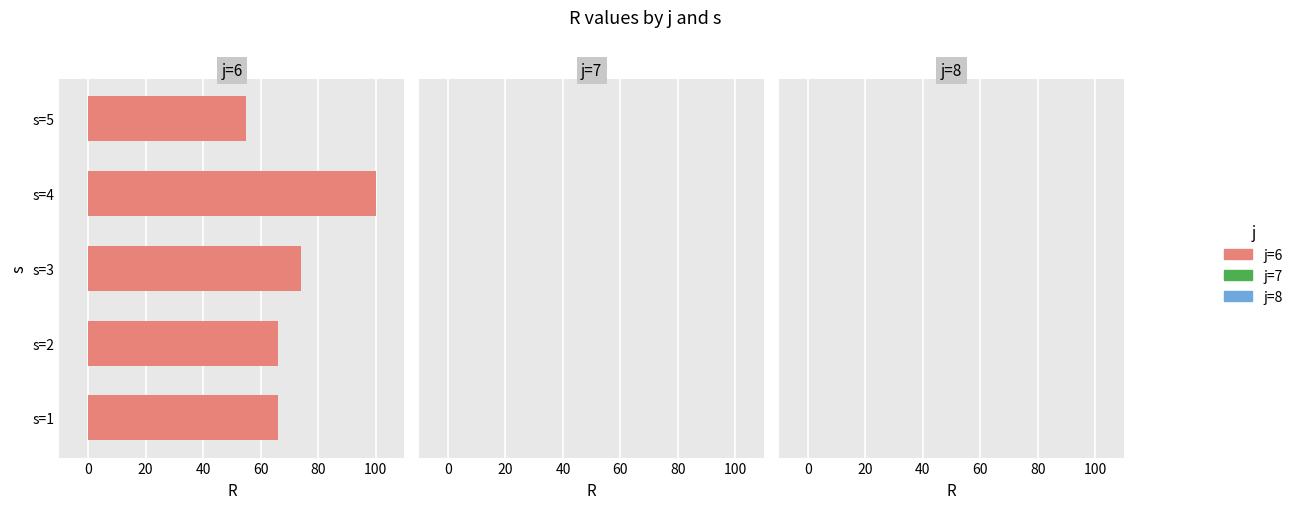

Reading top to bottom, what are all the values shown in this chart?

55	100	74	66	66